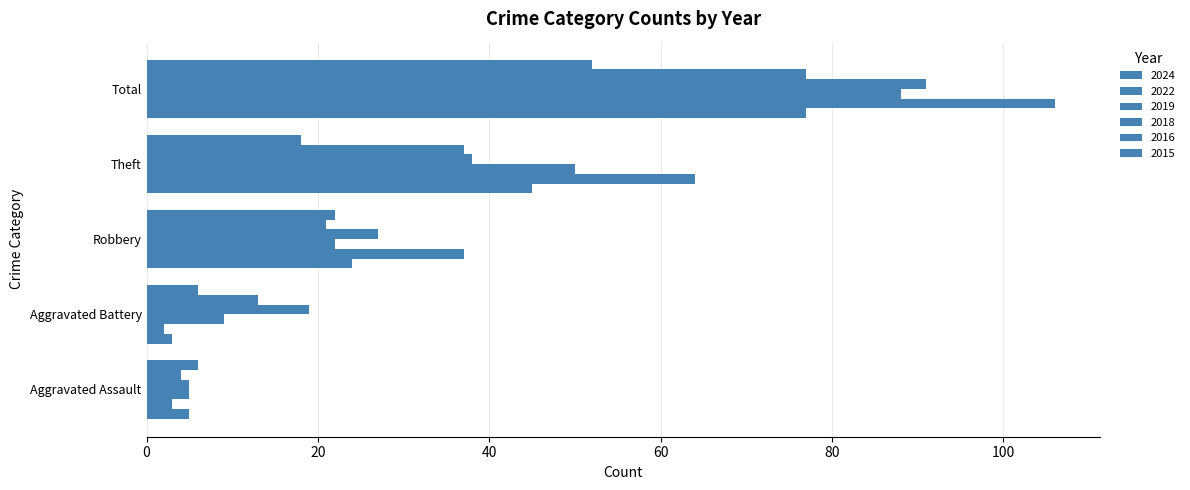

How many values in the 2024 series are below 18?

2